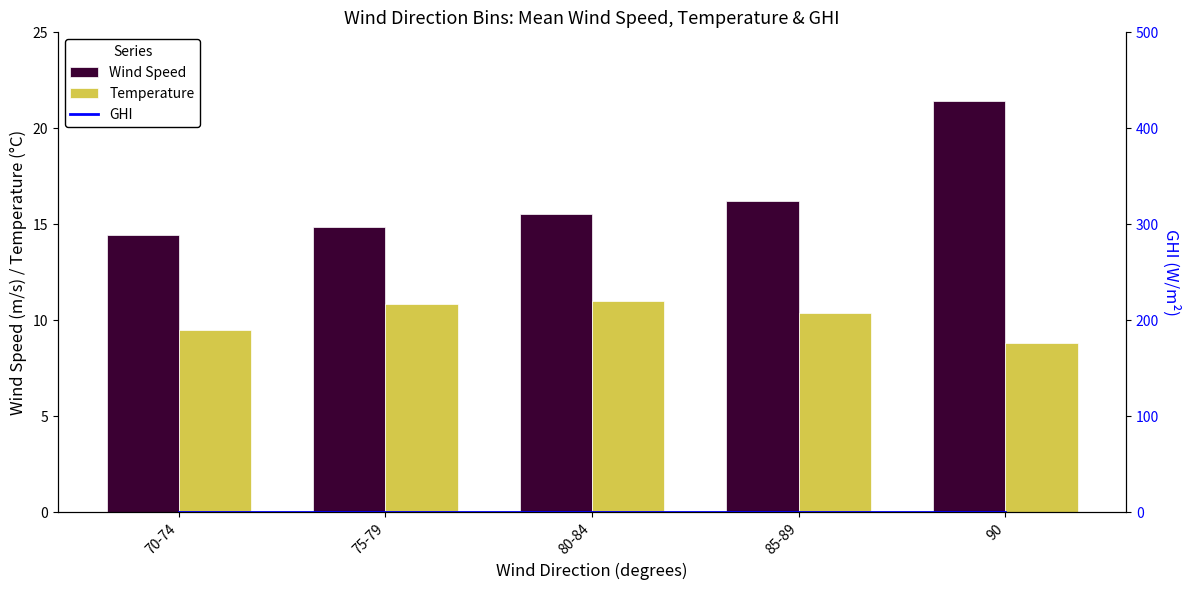

Which series has the widest spread of values?

Wind Speed